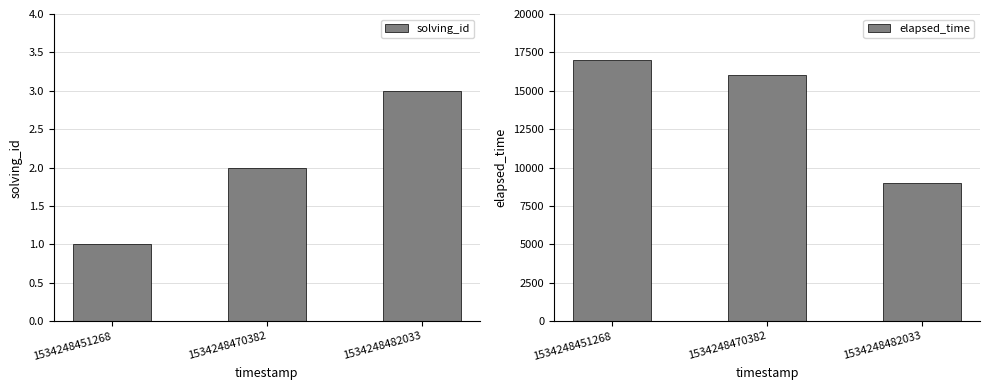

How many bars are there in total?

6